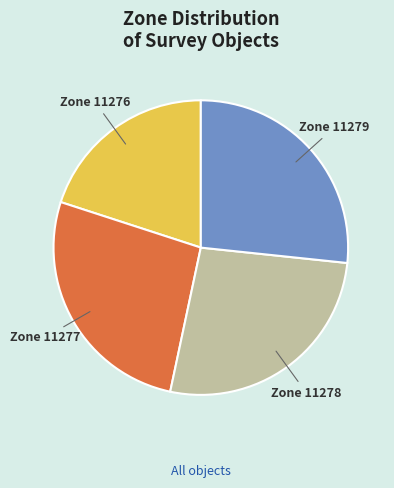

Which slice is the smallest?

Zone 11276